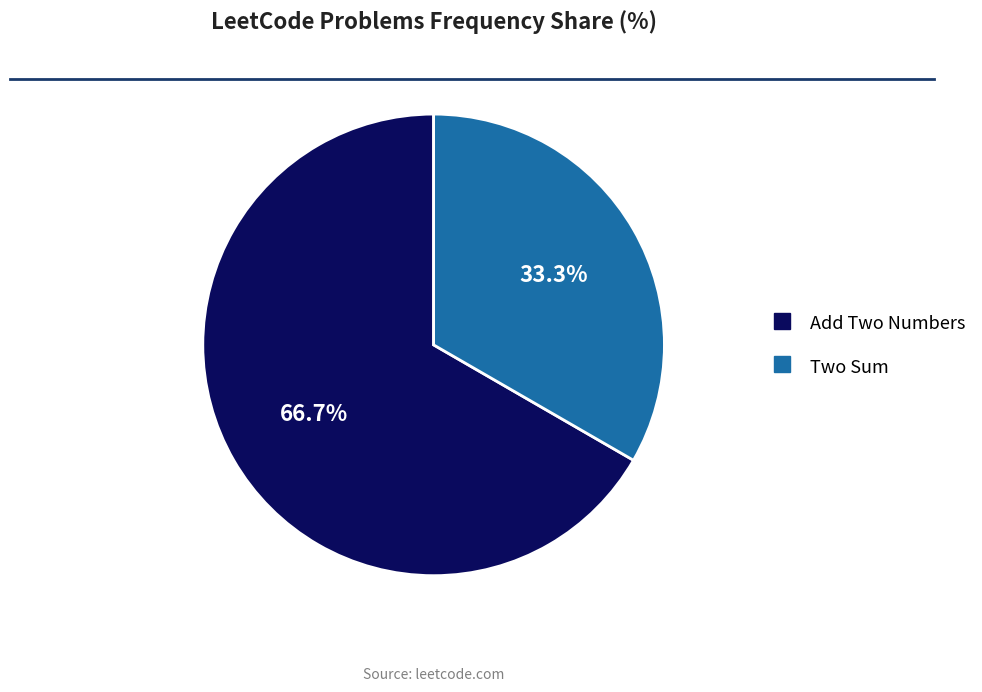

The Add Two Numbers slice represents 74% of the pie. True or false?

False